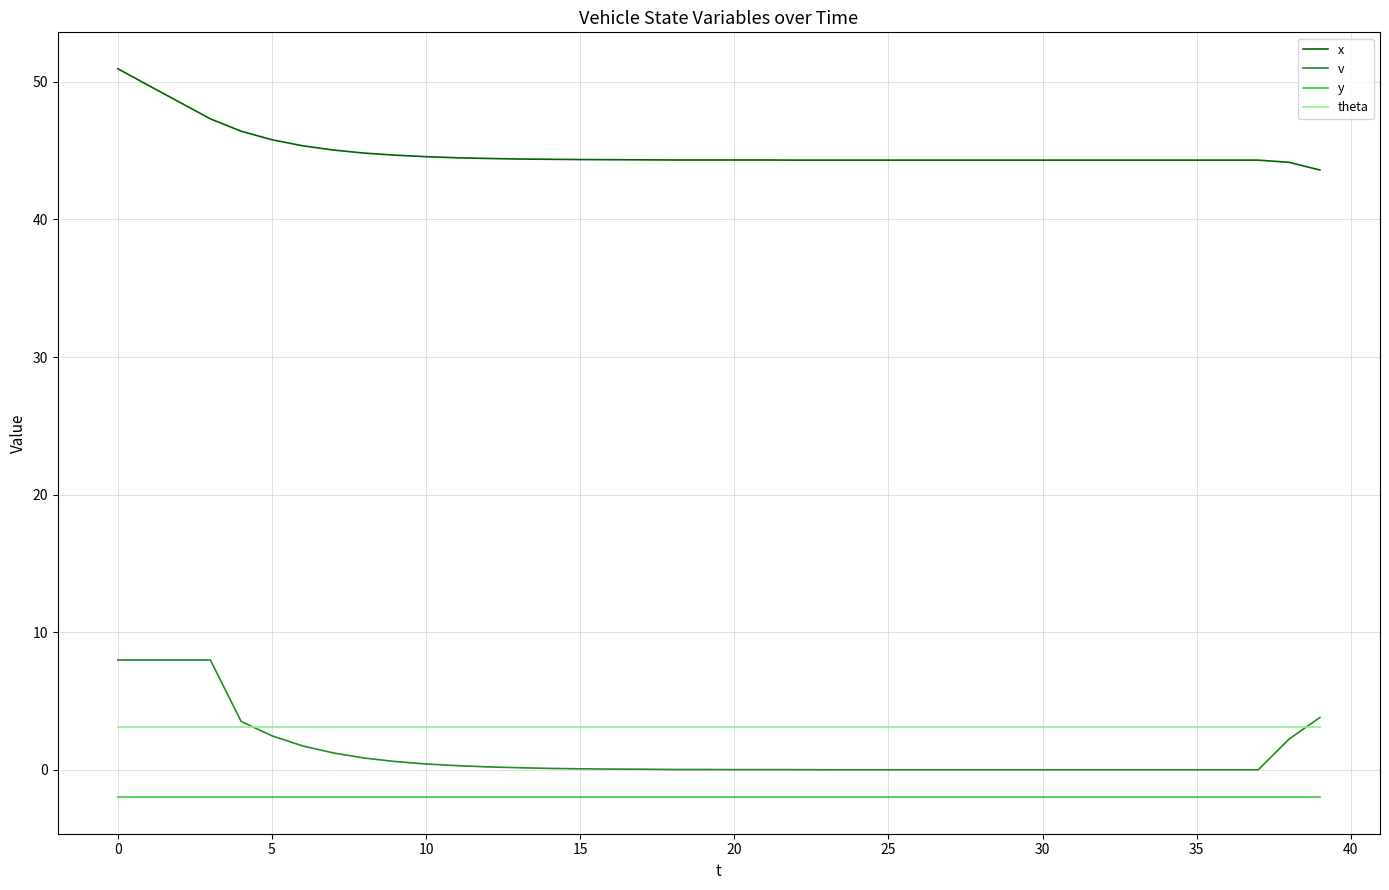

What are all the series names shown in the legend?

x, v, y, theta